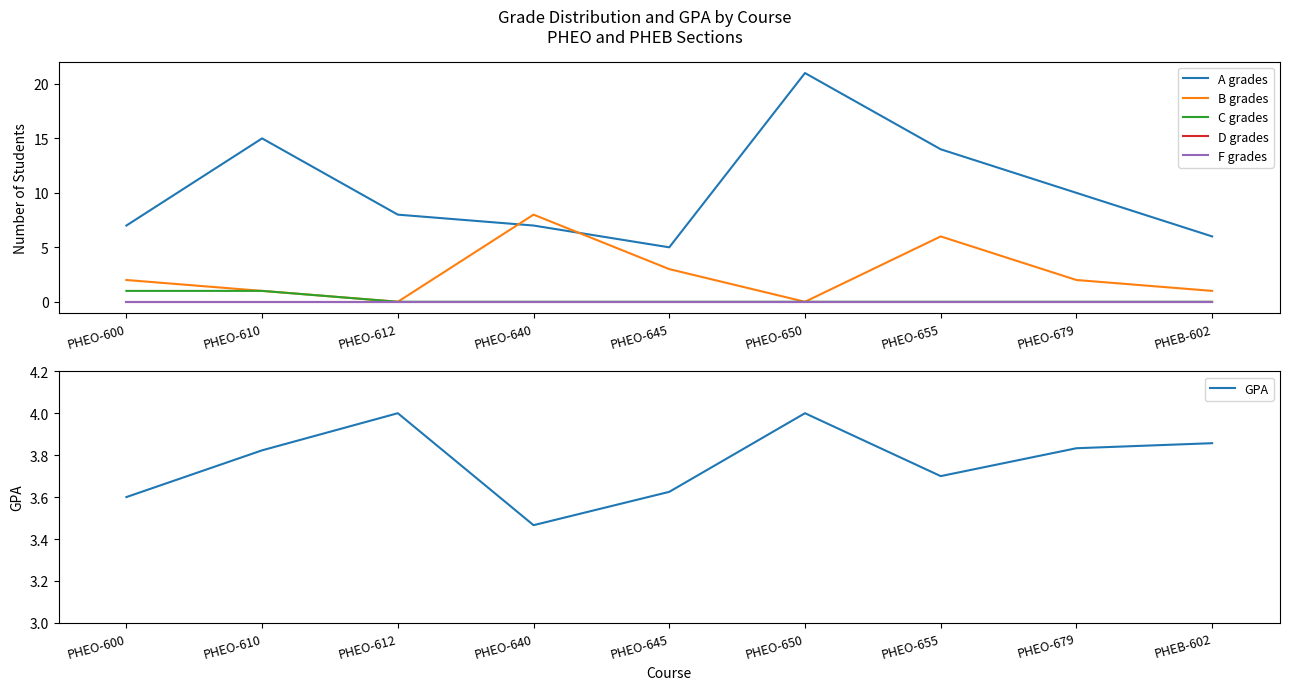

Reading left to right, what are all the values shown in this chart?

A grades: 7.0	15.0	8.0	7.0	5.0	21.0	14.0	10.0	6.0
B grades: 2.0	1.0	0.0	8.0	3.0	0.0	6.0	2.0	1.0
C grades: 1.0	1.0	0.0	0.0	0.0	0.0	0.0	0.0	0.0
D grades: 0.0	0.0	0.0	0.0	0.0	0.0	0.0	0.0	0.0
F grades: 0.0	0.0	0.0	0.0	0.0	0.0	0.0	0.0	0.0
GPA: 3.6	3.8	4.0	3.5	3.6	4.0	3.7	3.8	3.9